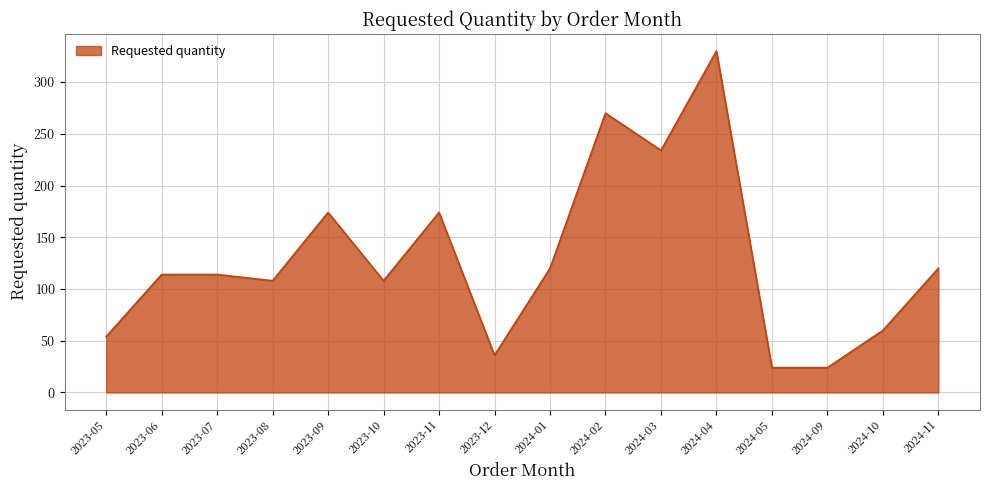

What is the ratio of the value at 2023-12 to the value at 2024-09?

1.5